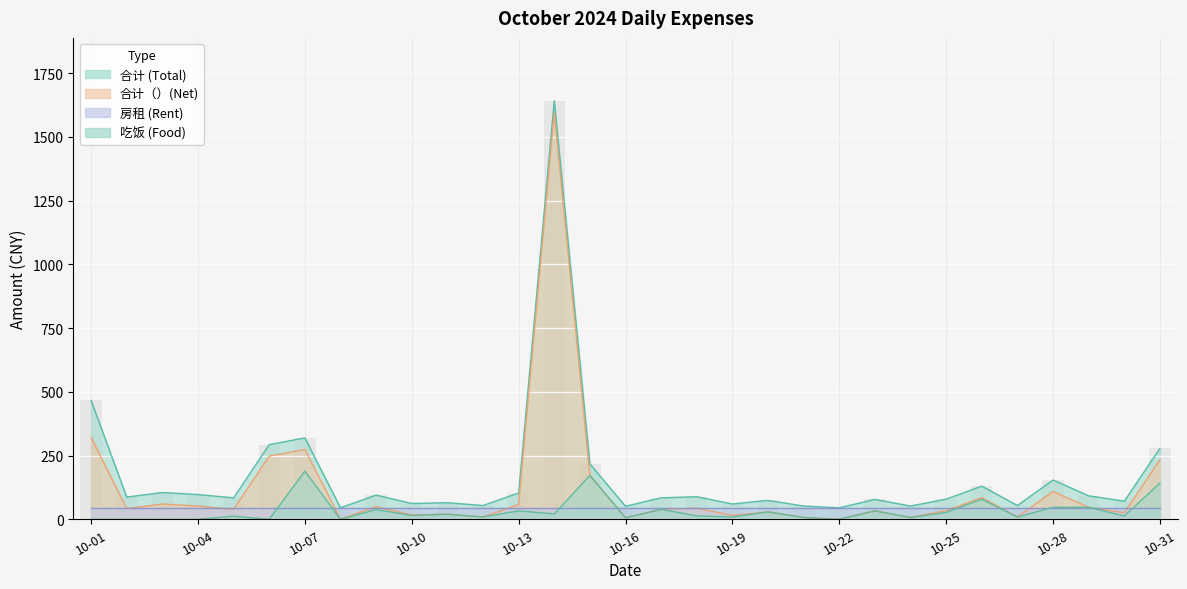

Where is 合计（） nearest to the value 798?

10-01